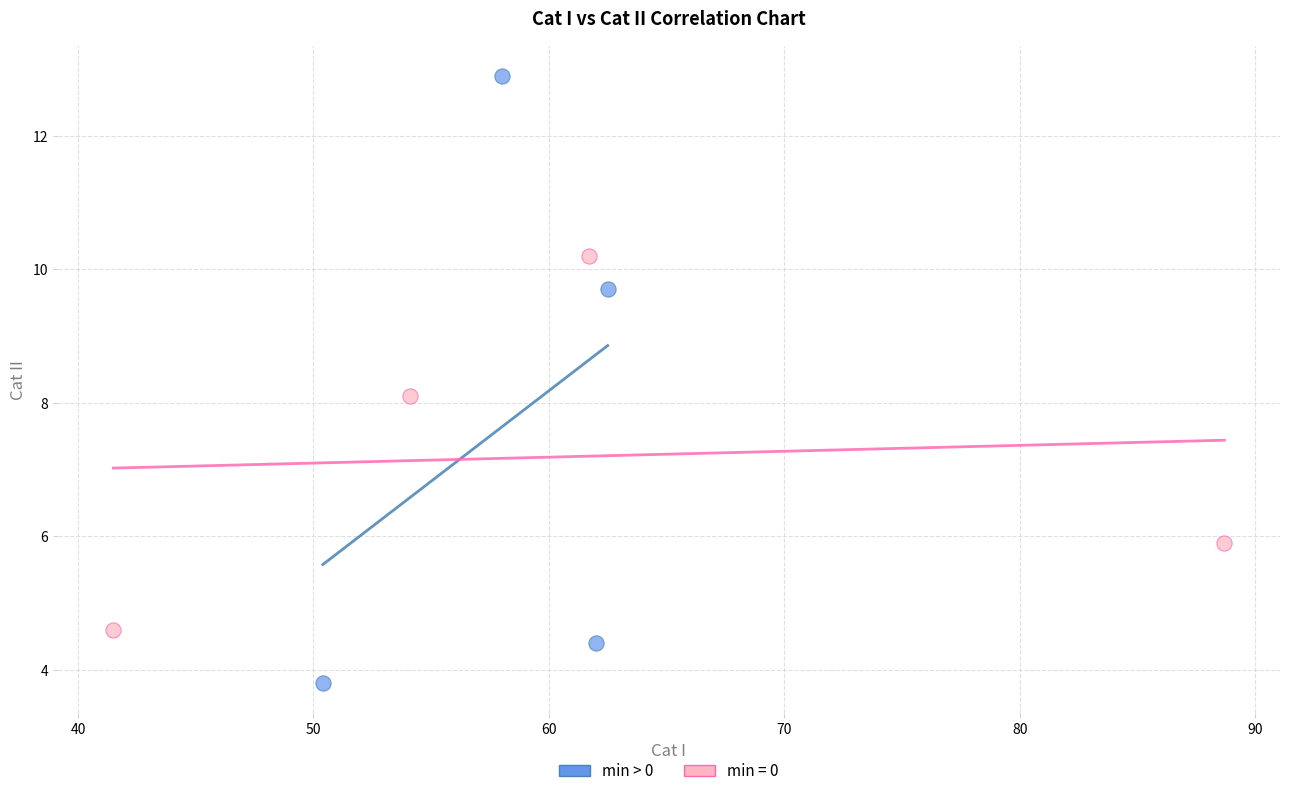

Which series reaches the maximum Y coordinate?

min > 0